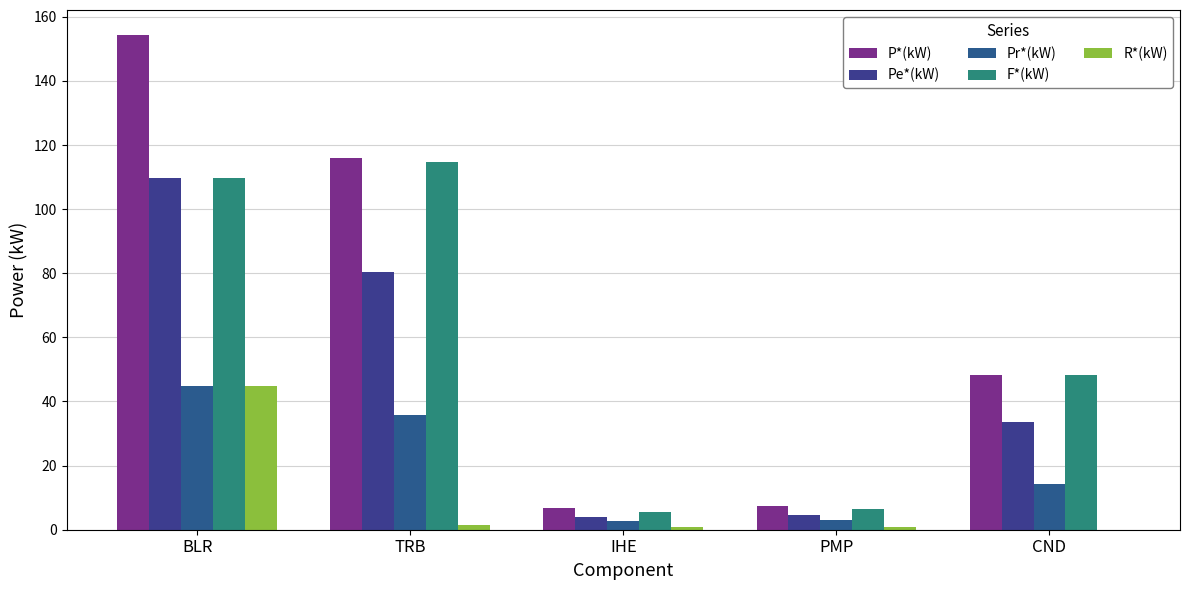

Does the chart contain stacked bars?

No